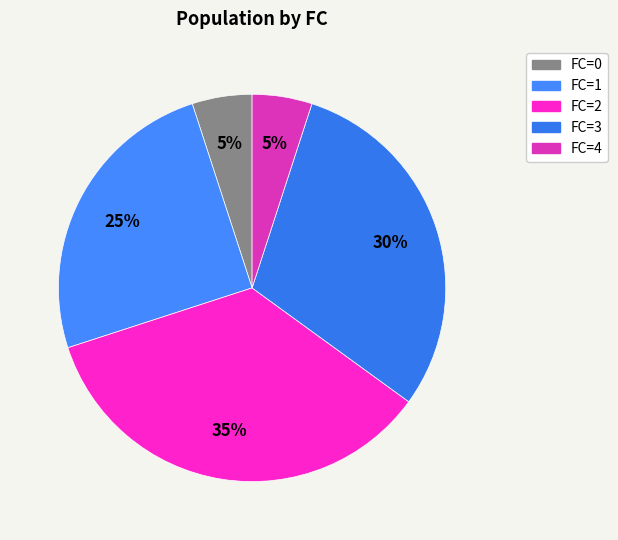

Count the number of slices in the pie.

5